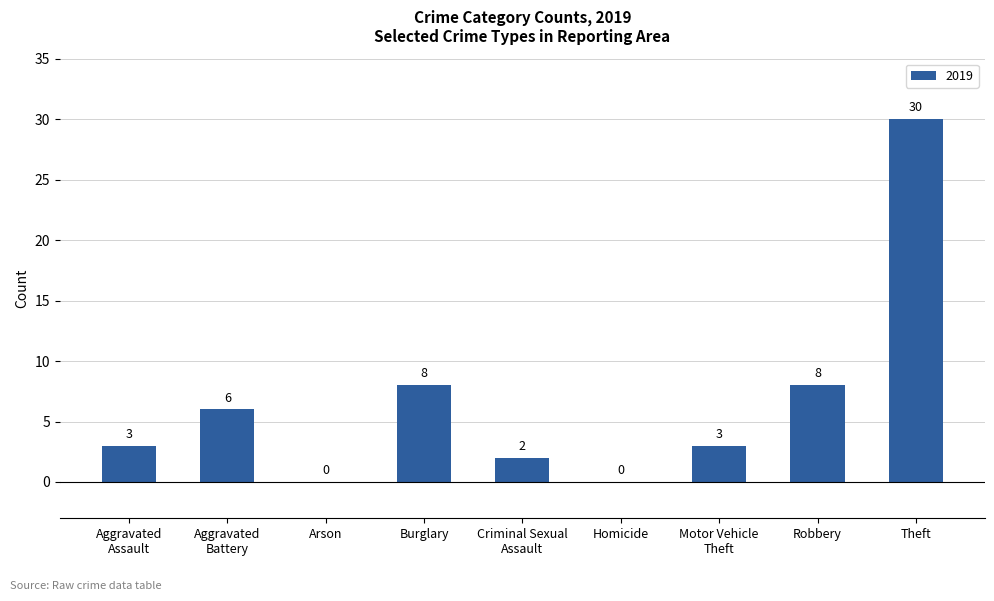

What is the sum of the values at Robbery and Theft?

38